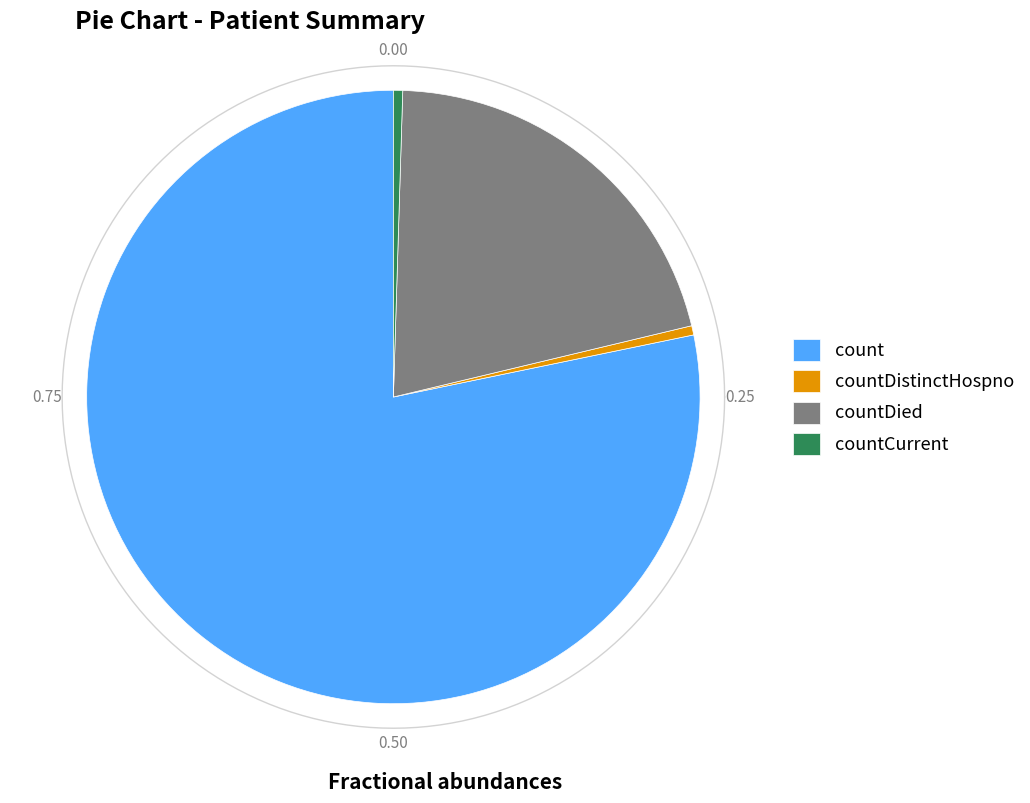

Is the sum of countCurrent and countDied greater than half?

No